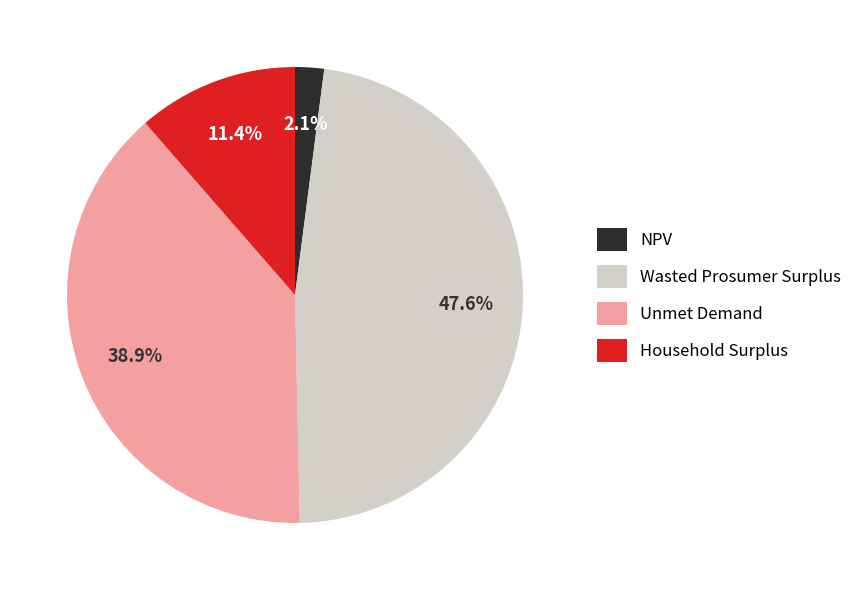

Combined, what portion of the pie is NPV and Household Surplus?

13.5%